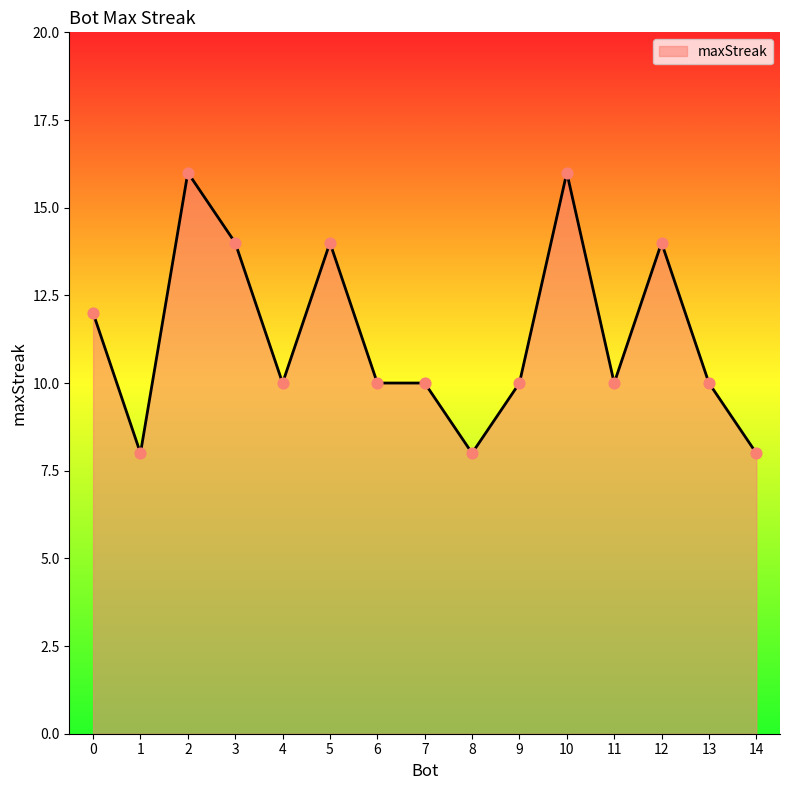

Approximately how many times larger is the value at 12 compared to 6?

1.4